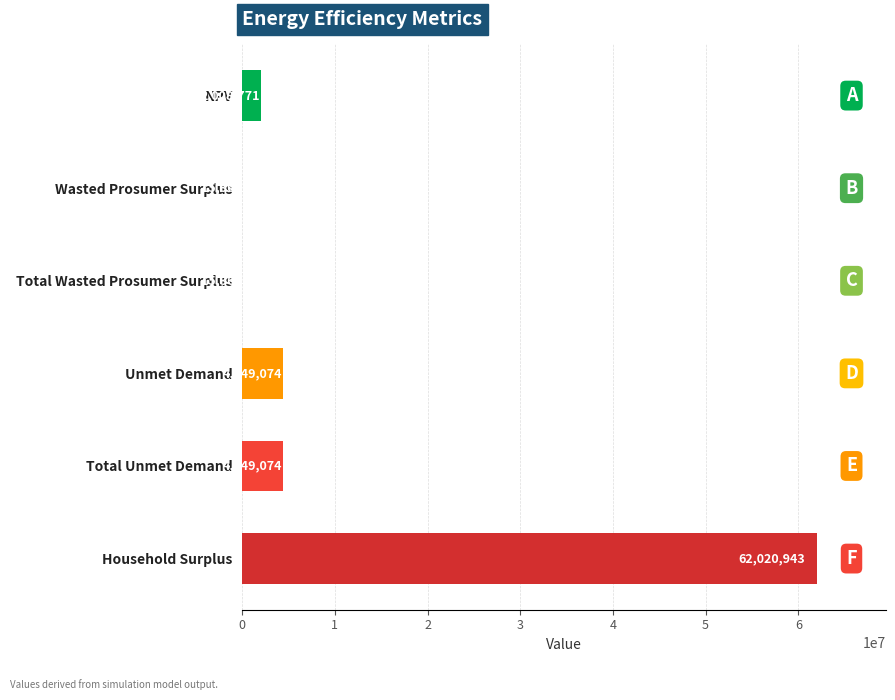

Is it true that the value at Total Wasted Prosumer Surplus is 15363.2?

True